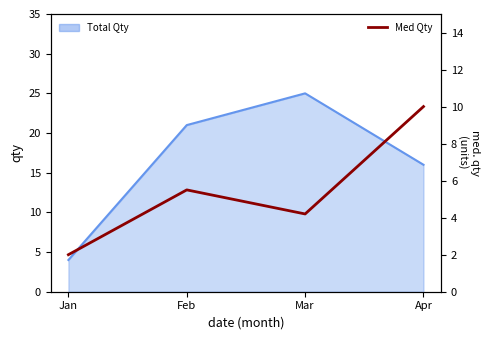

List the labels in order of value, largest first.

Apr, Feb, Mar, Jan